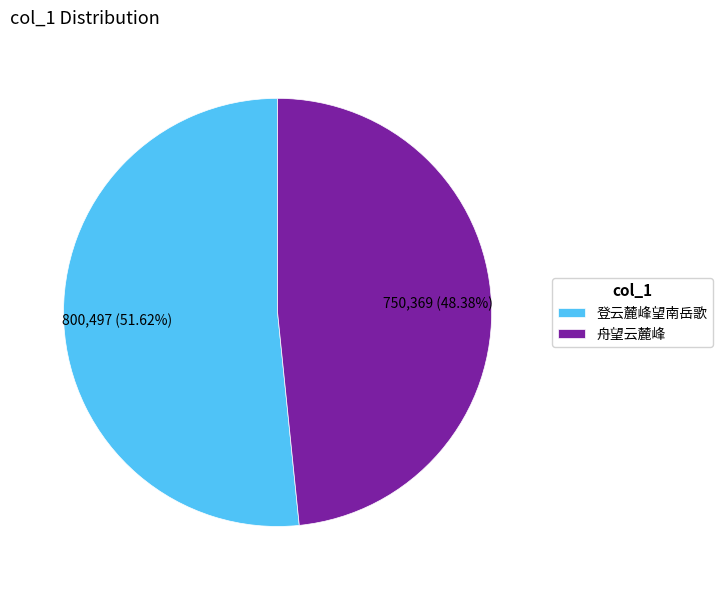

How many segments does this pie chart have?

2